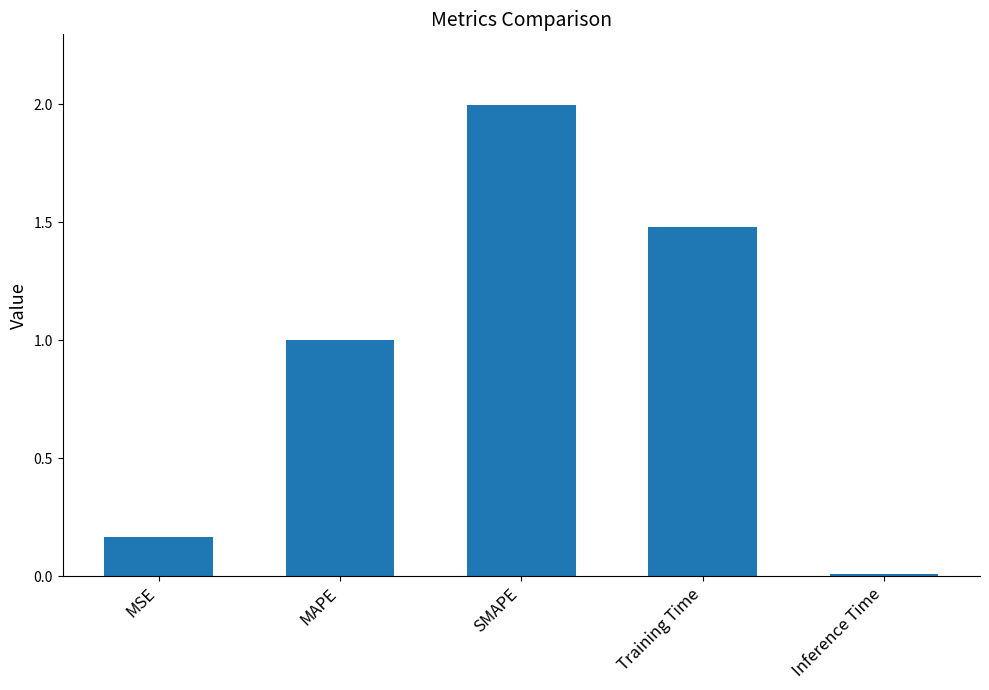

Rank the categories by value from lowest to highest.

Inference Time, MSE, MAPE, Training Time, SMAPE